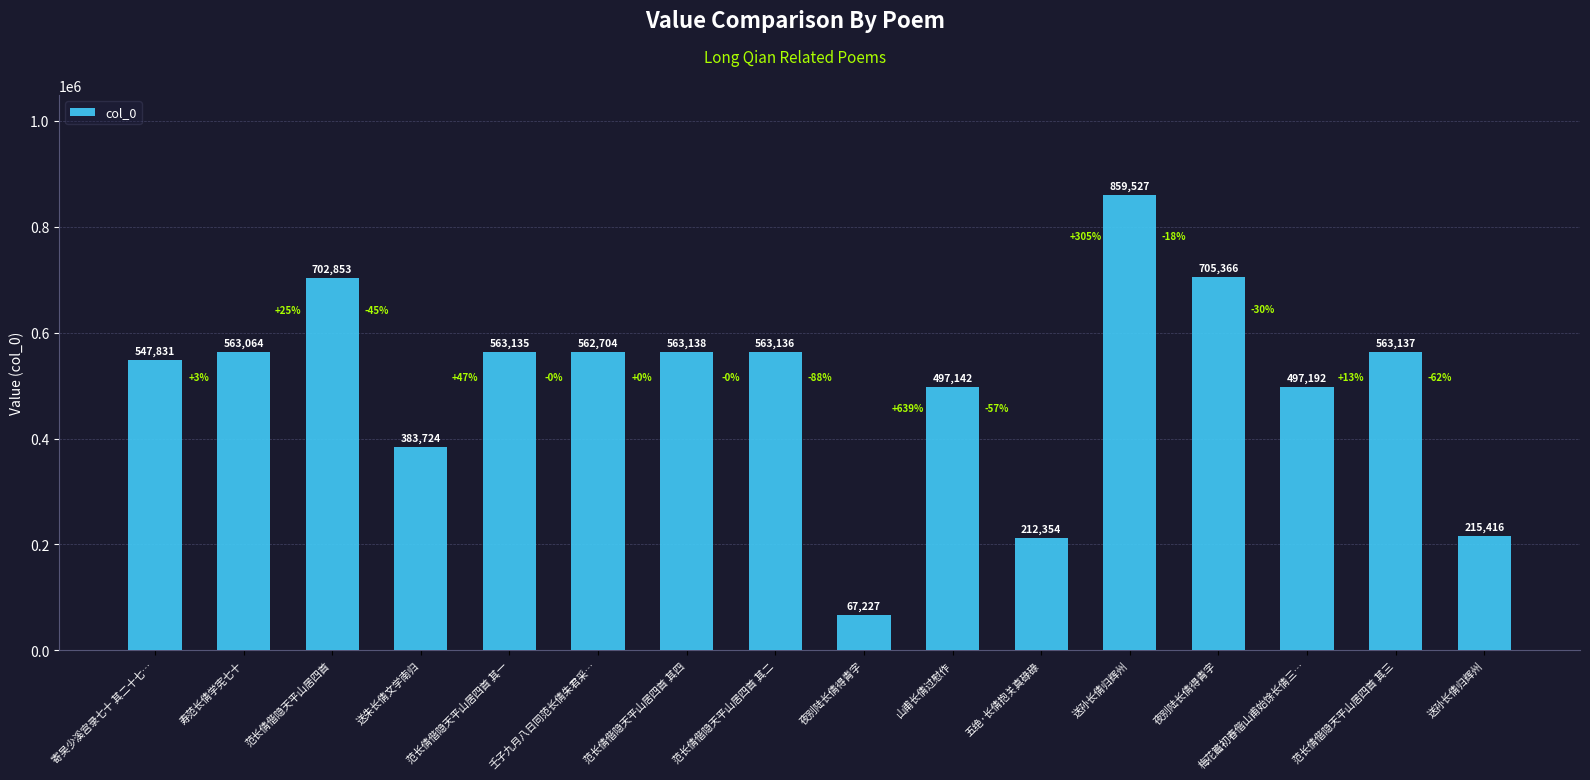

What is the difference between the maximum and second lowest values?

647173